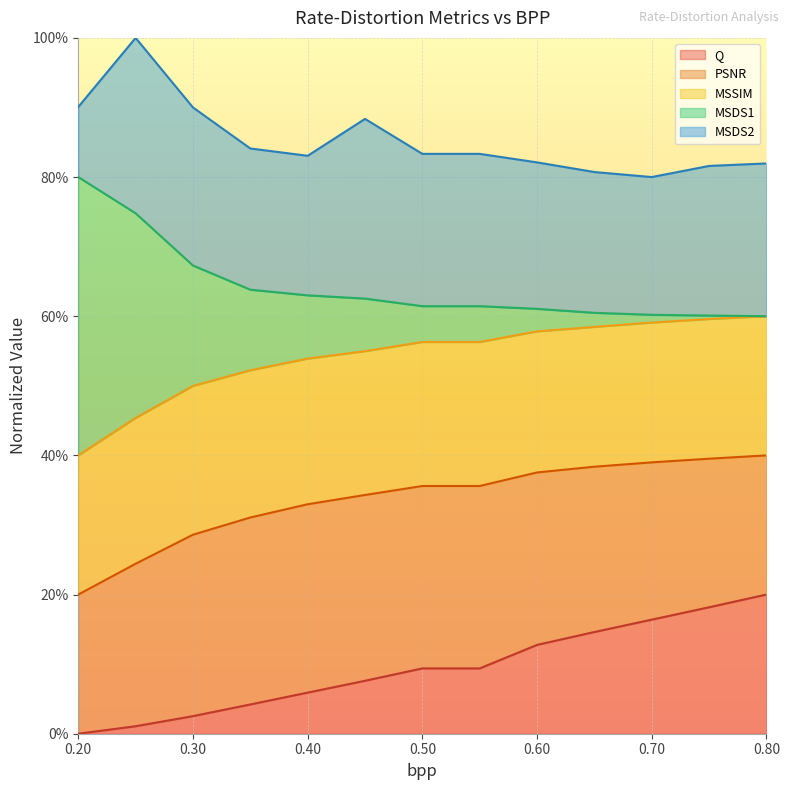

What is the total value across all series at 0.80?

82.0